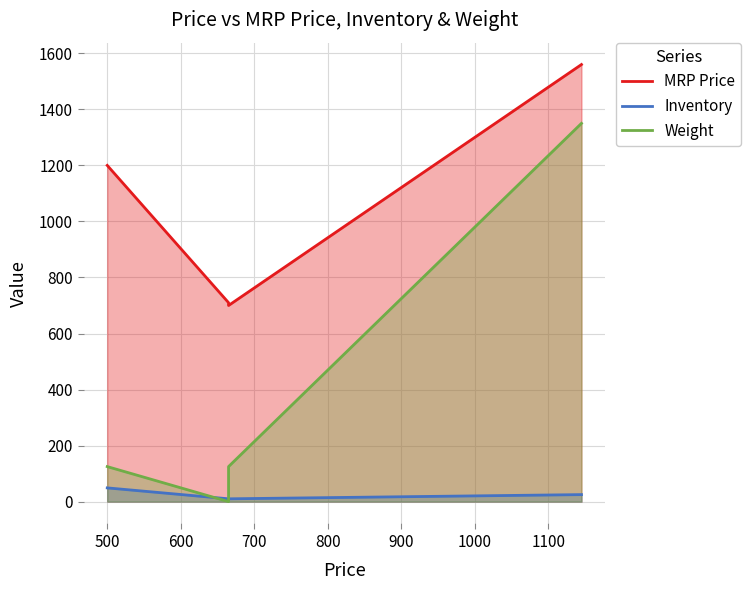

True or false: Inventory and MRP Price cross at least once.

False